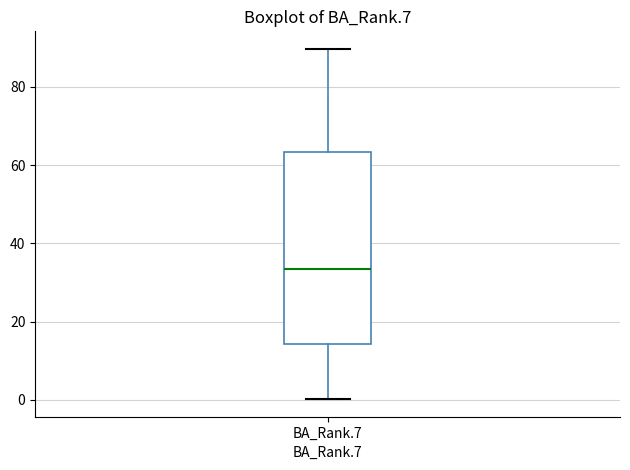

Where does the upper whisker of the box for BA_Rank.7 end on the y-axis? The values are not printed on the chart, so give them approximately, as read against the axis.

90